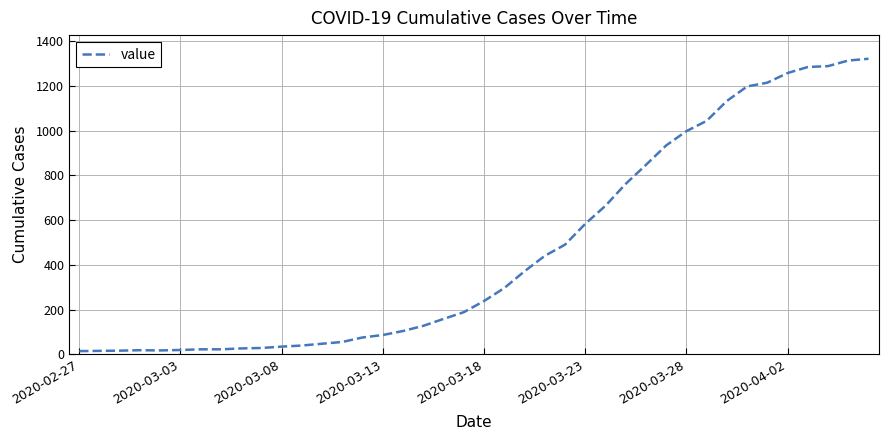

What is the greatest value displayed?

1322